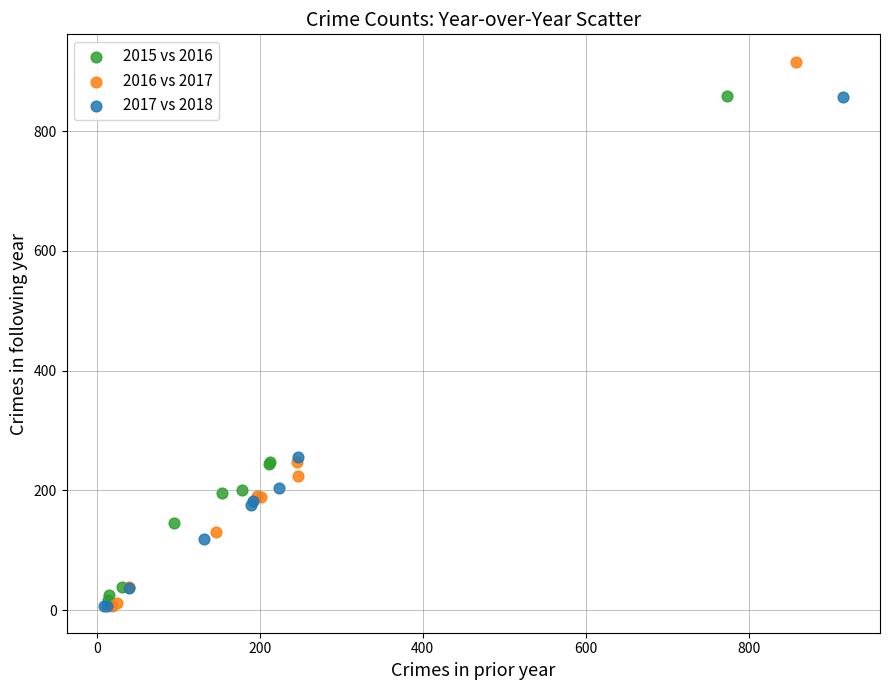

Which series has the largest Y range (max minus min)?

2016 vs 2017